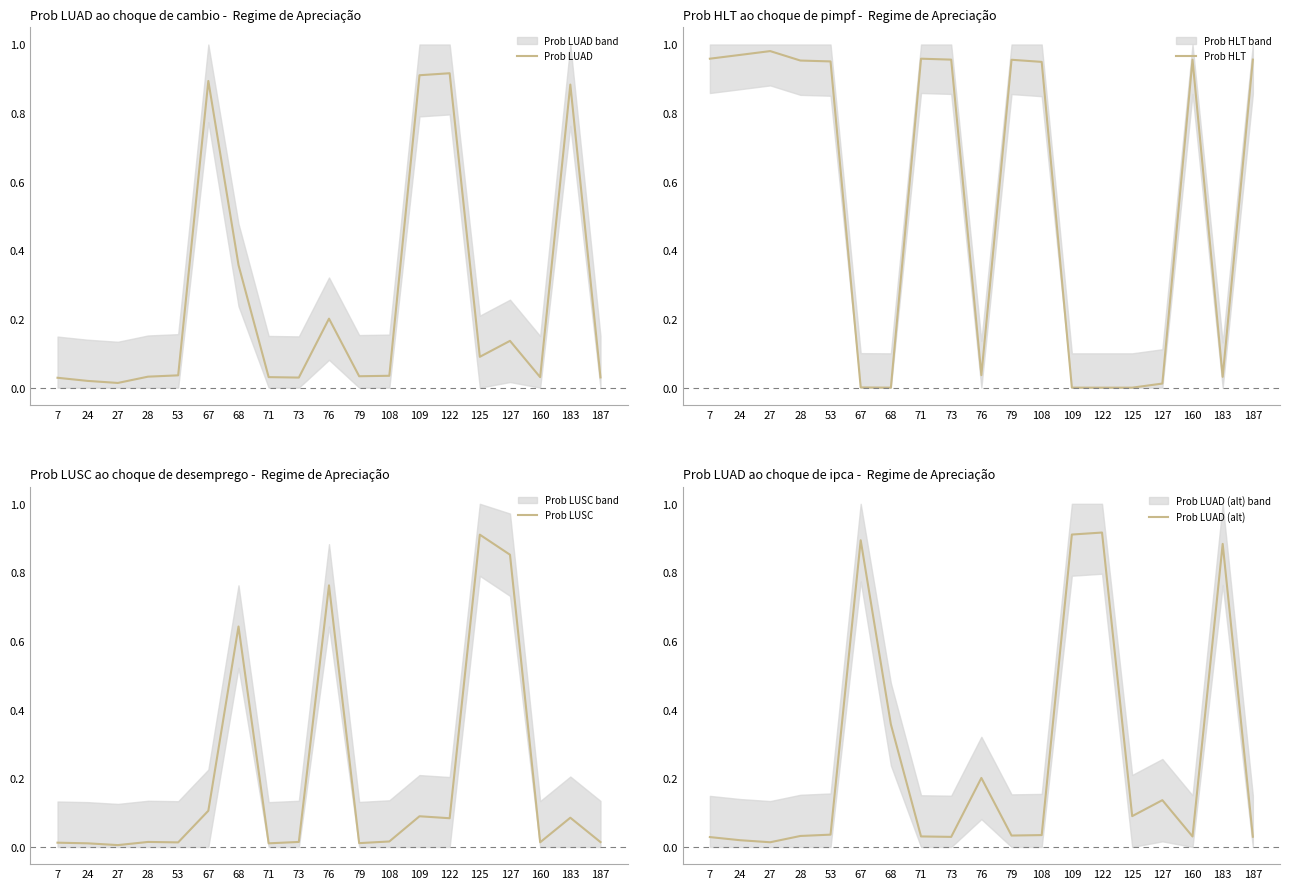

At which label does Prob LUAD (alt) reach its peak?

122